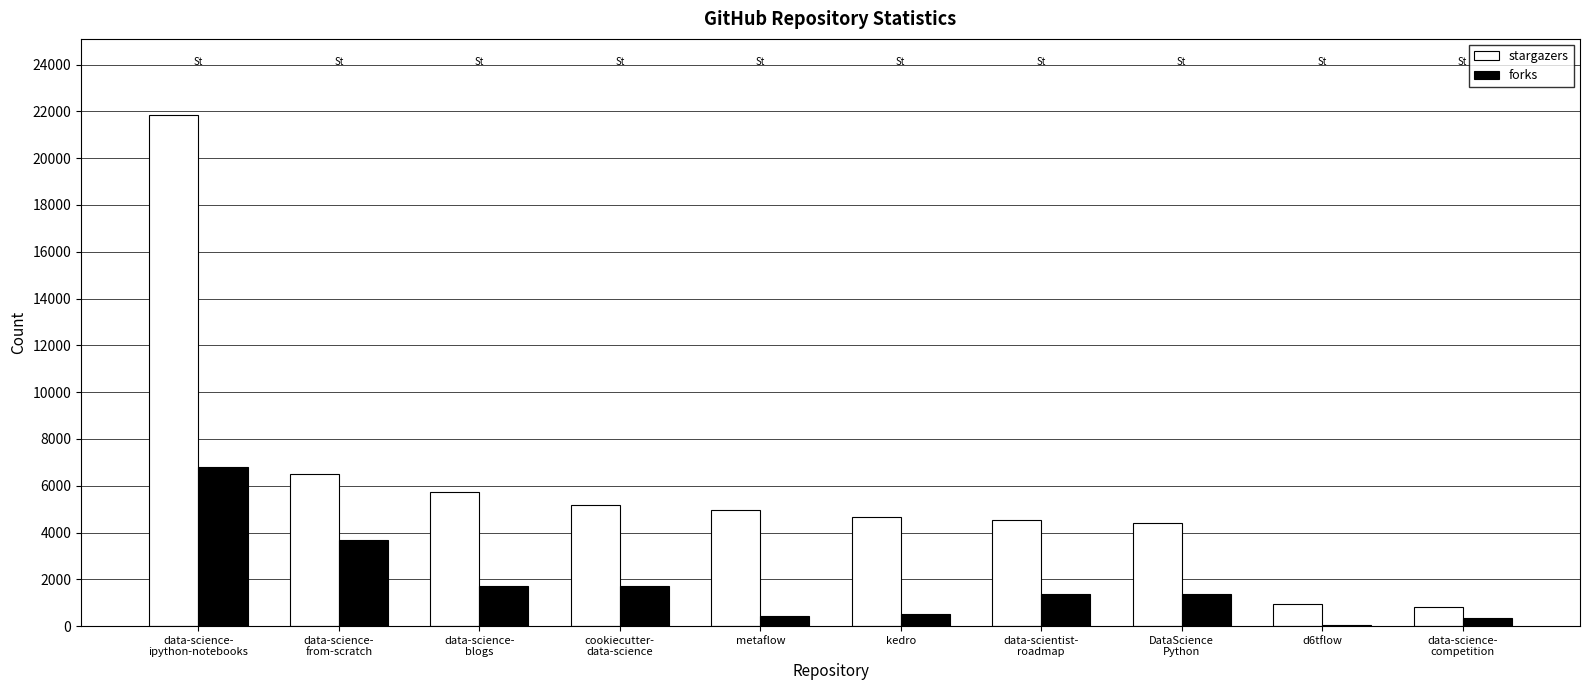

Where does the stargazers series first go above 4968?

data-science-
ipython-notebooks